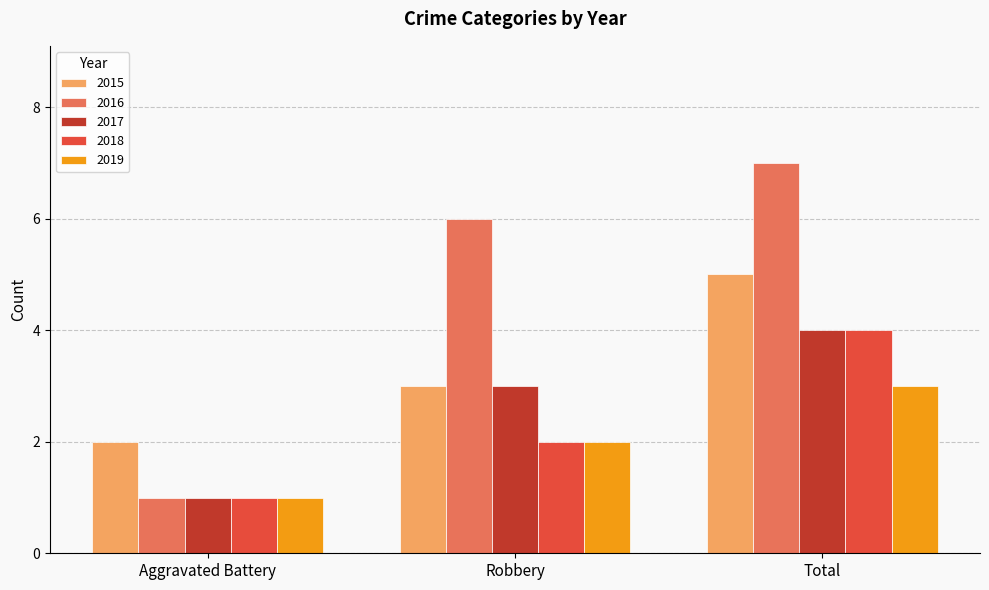

Which series has the largest range (max minus min)?

2016